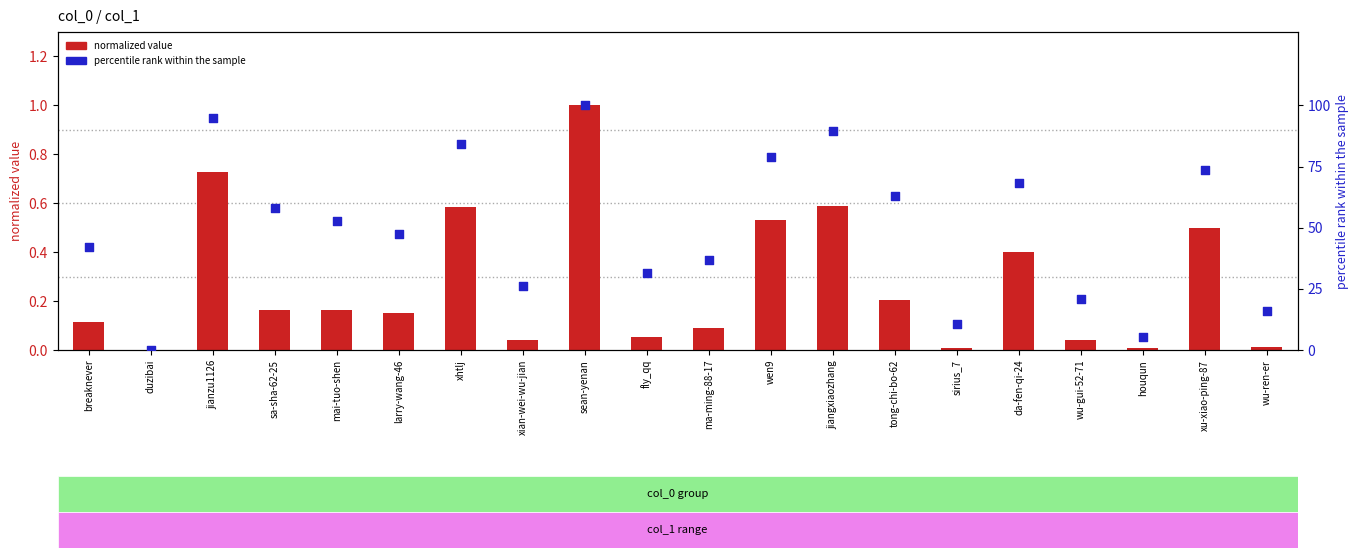

Which series has the largest total across all categories?

percentile rank within the sample